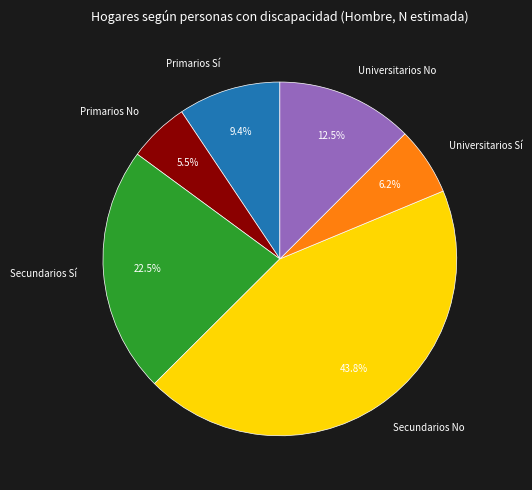

Rank the categories by value from highest to lowest.

Secundarios No, Secundarios Sí, Universitarios No, Primarios Sí, Universitarios Sí, Primarios No